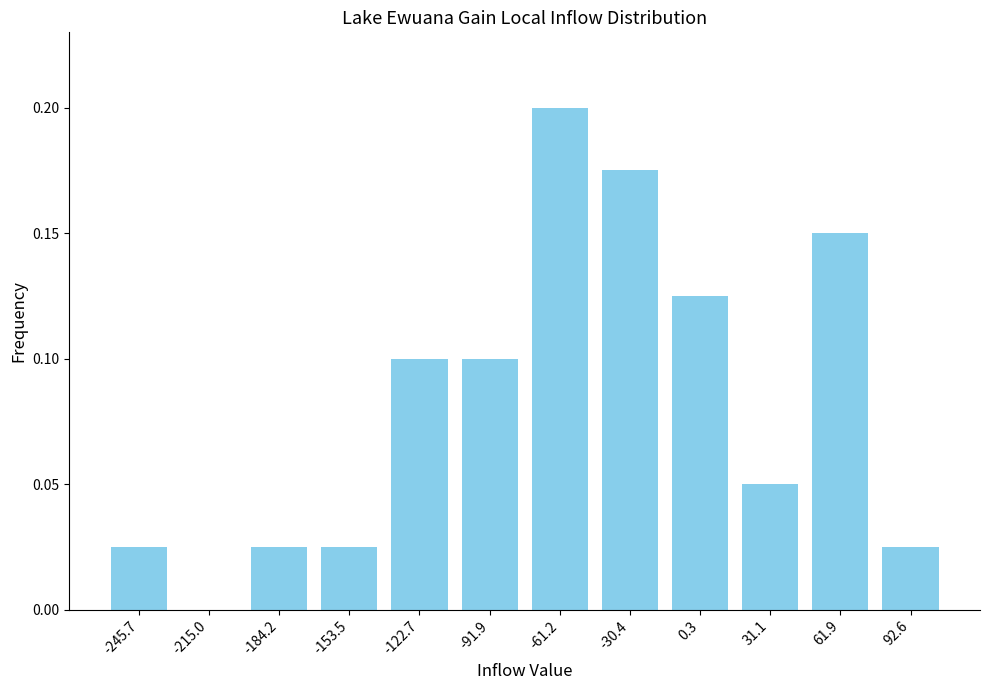

Is it true that the value at 31.1 is 0.1?

True